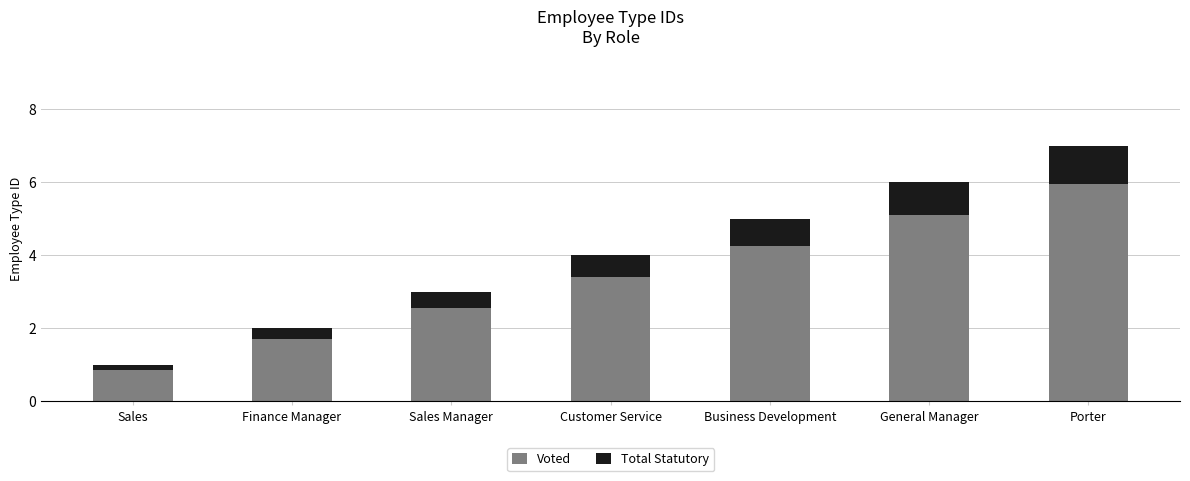

The value of Voted at Finance Manager is 1.7. True or false?

True